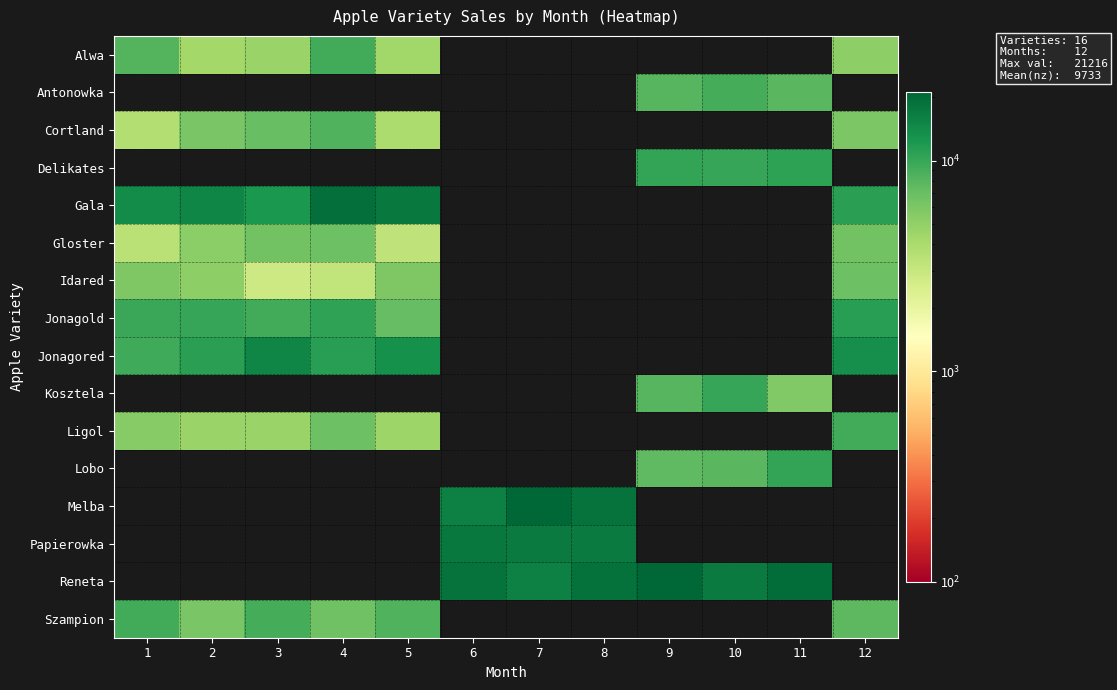

Which has a higher value, 8 or 2?

2